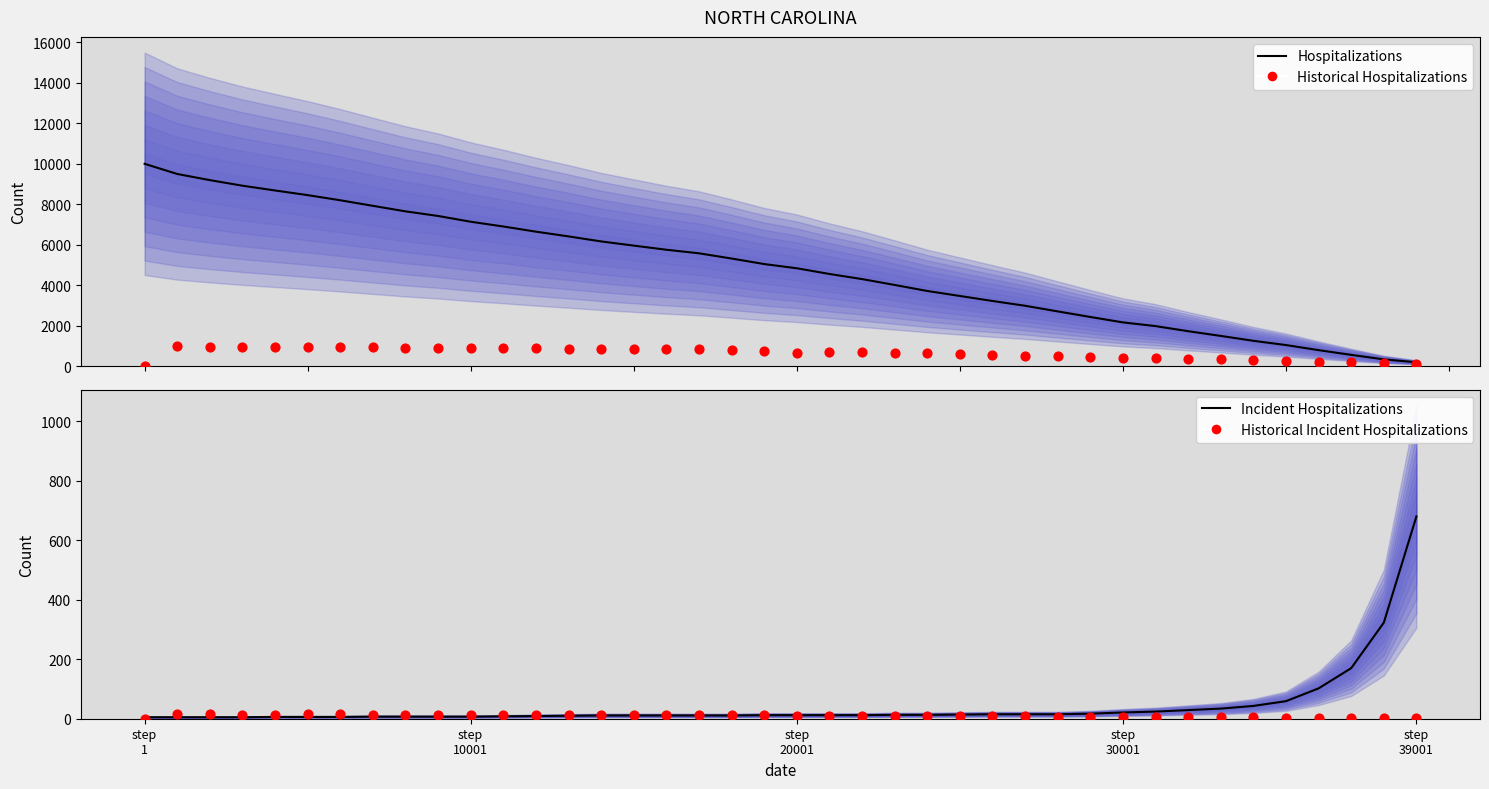

At how many categories does at least one series exceed 4418?

22